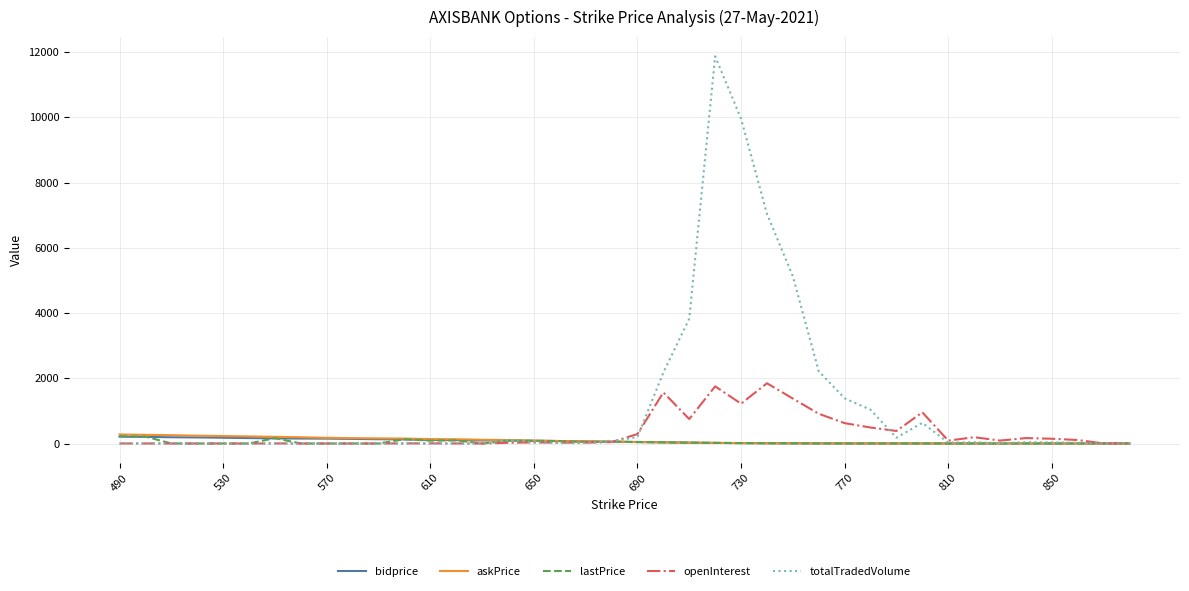

What is the difference between the second highest and second lowest values in the bidprice series?

203.1